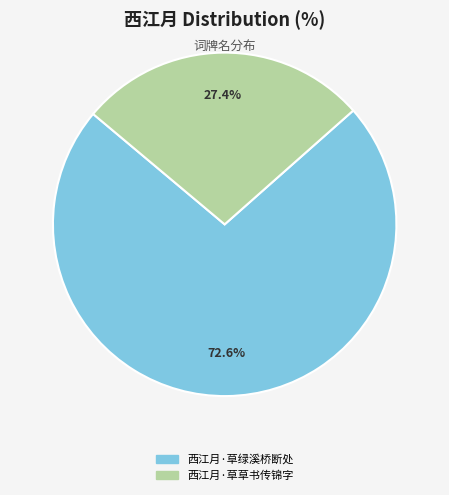

Is it true that 西江月·草绿溪桥断处 is 85% of the pie?

False